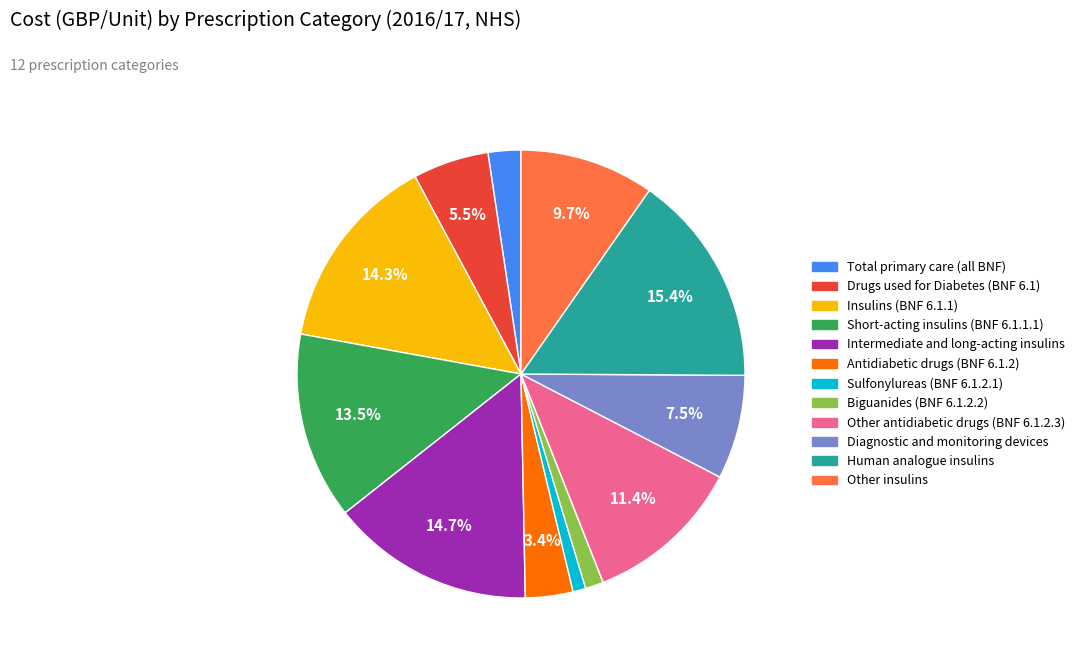

Which slice is the largest?

Human analogue insulins